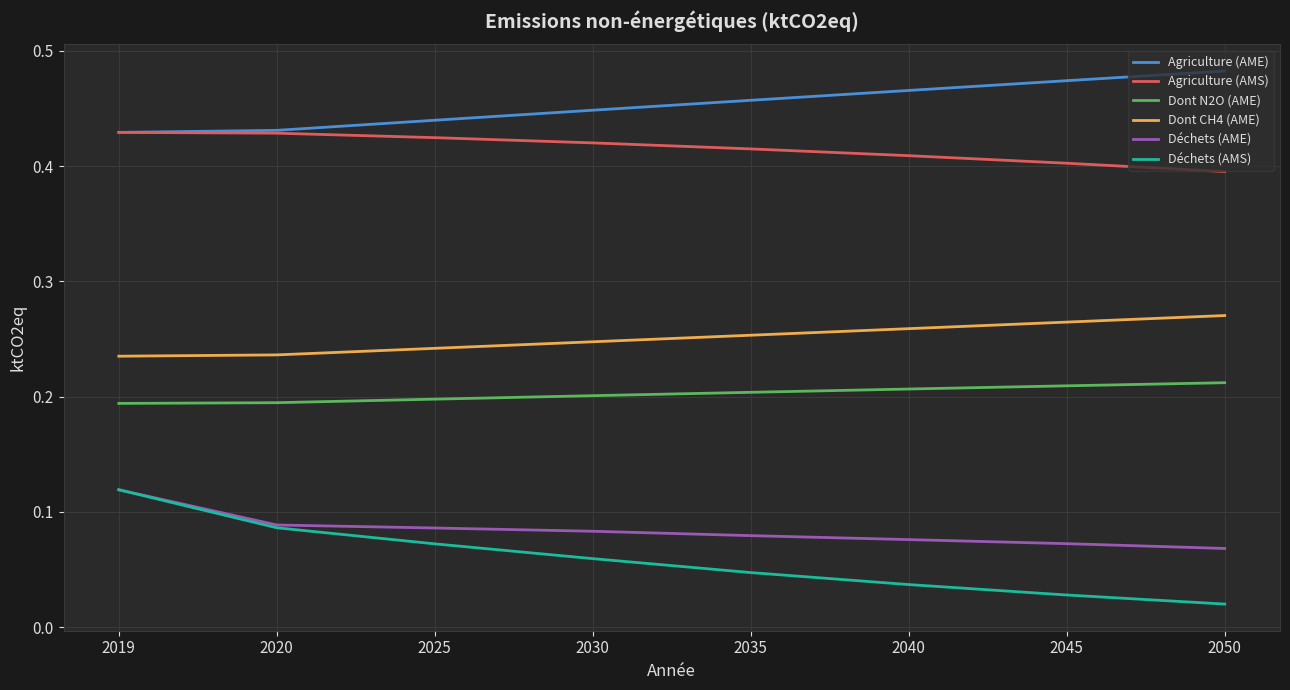

True or false: Dont CH4 (AME) and Agriculture (AMS) intersect in this chart.

False